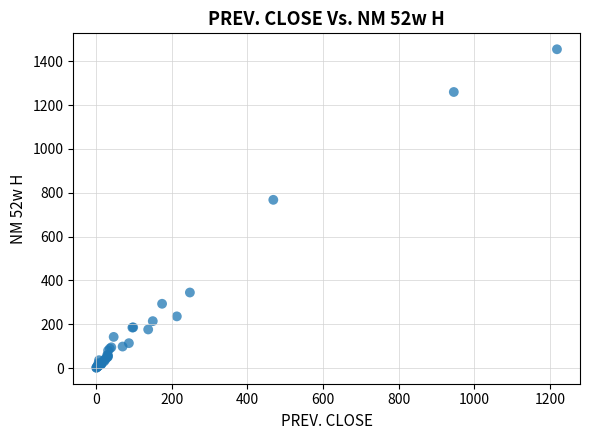

What Y value in the scatter plot is closest to 728?

767.9